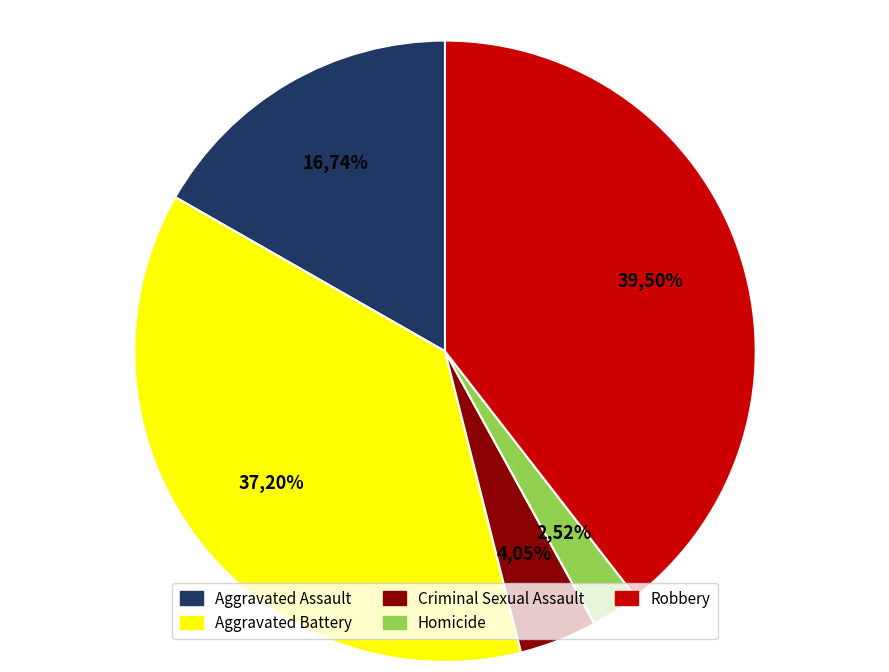

True or false: Robbery accounts for 39% of the total.

True